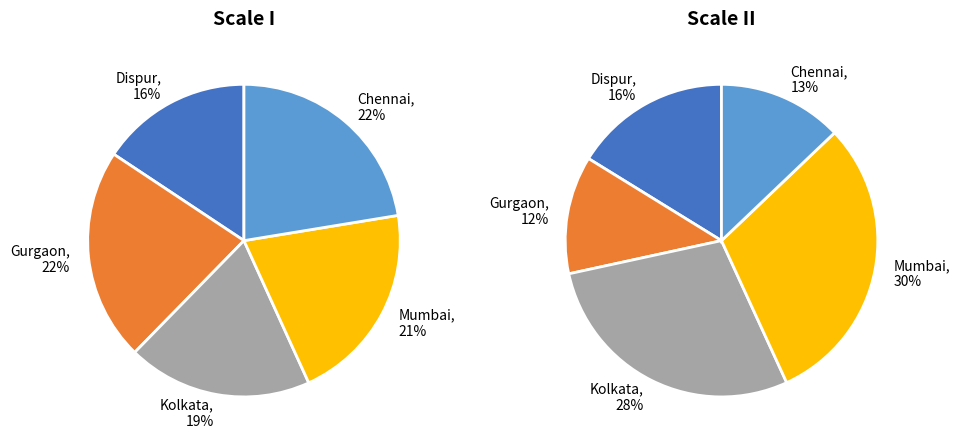

Is there any slice that represents more than half of the pie?

No